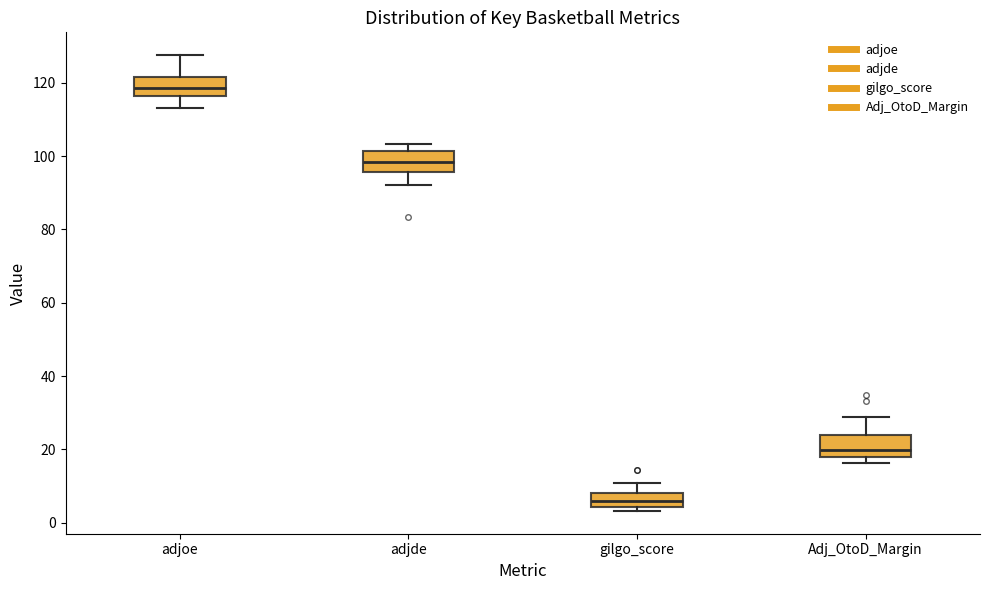

Which box's median line is the highest?

adjoe